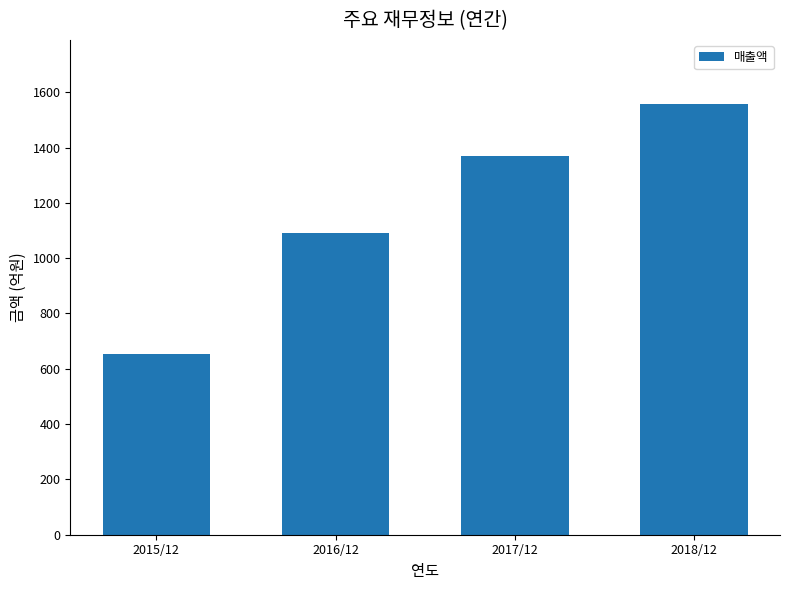

At which category does the chart reach its minimum across all series?

2015/12